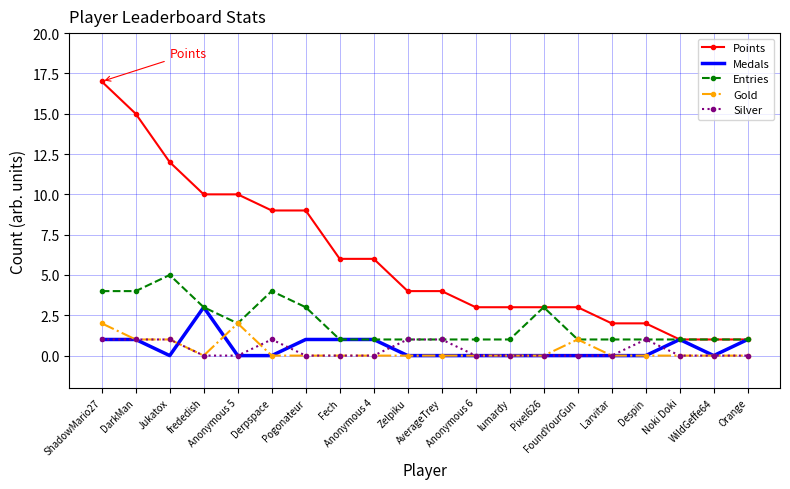

What are all the series names shown in the legend?

Points, Medals, Entries, Gold, Silver